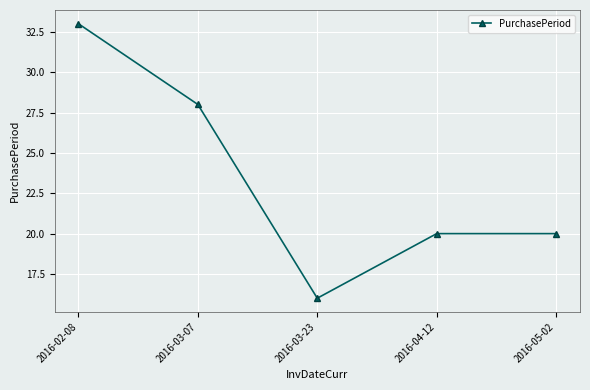

What is the label of the 3rd point from the left?

2016-03-23